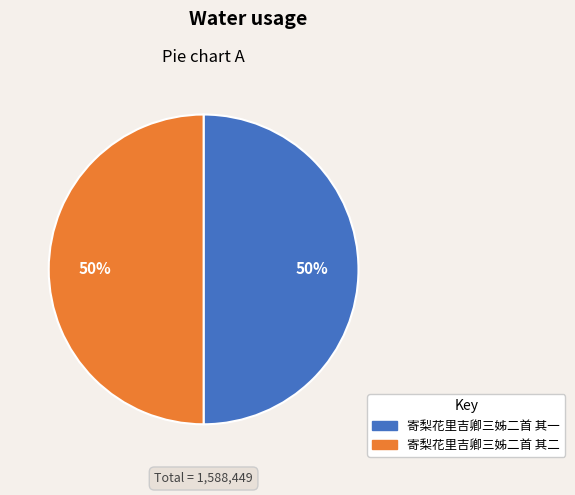

True or false: 寄梨花里吉卿三姊二首 其二 accounts for 59% of the total.

False